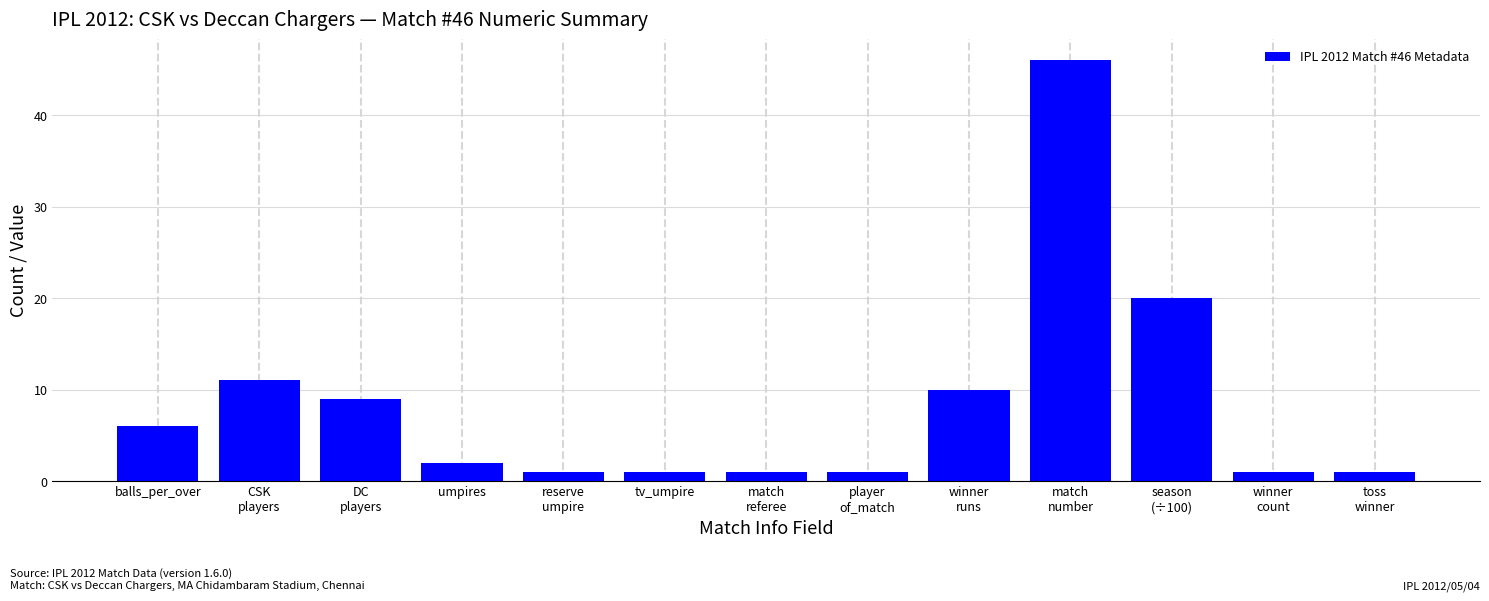

Reading left to right, what are all the values shown in this chart?

6	11	9	2	1	1	1	1	10	46	20	1	1